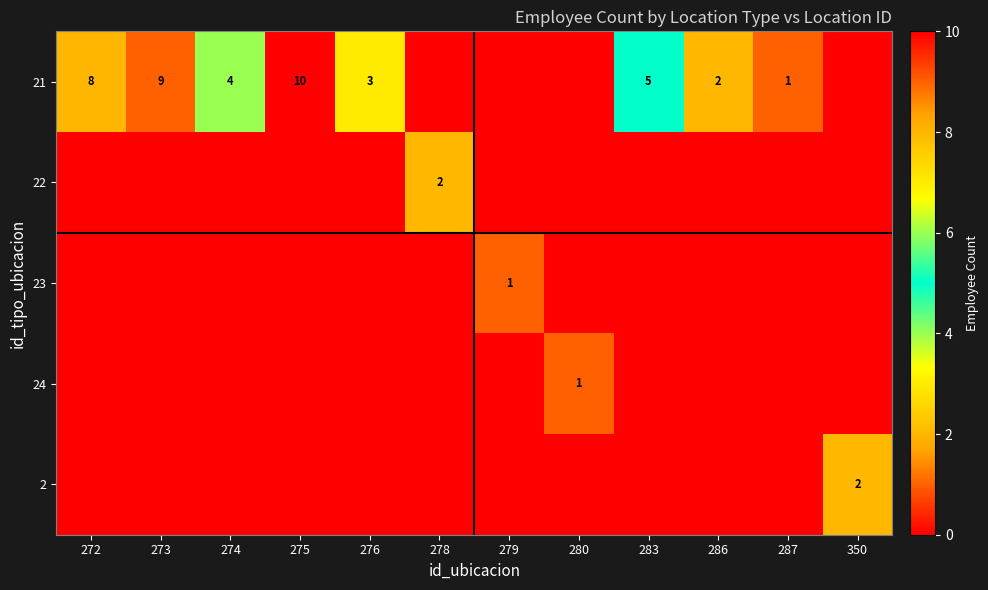

What is the difference between the highest and lowest values at 272?

8